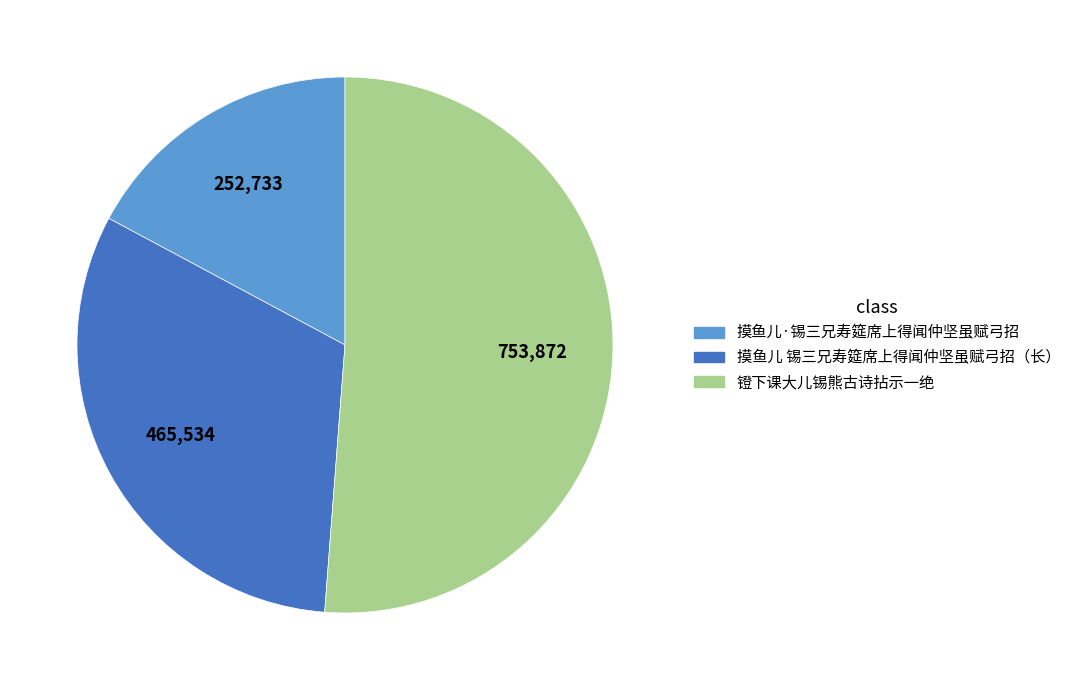

The 摸鱼儿·锡三兄寿筵席上得闻仲坚虽赋弓招 slice represents 17% of the pie. True or false?

True